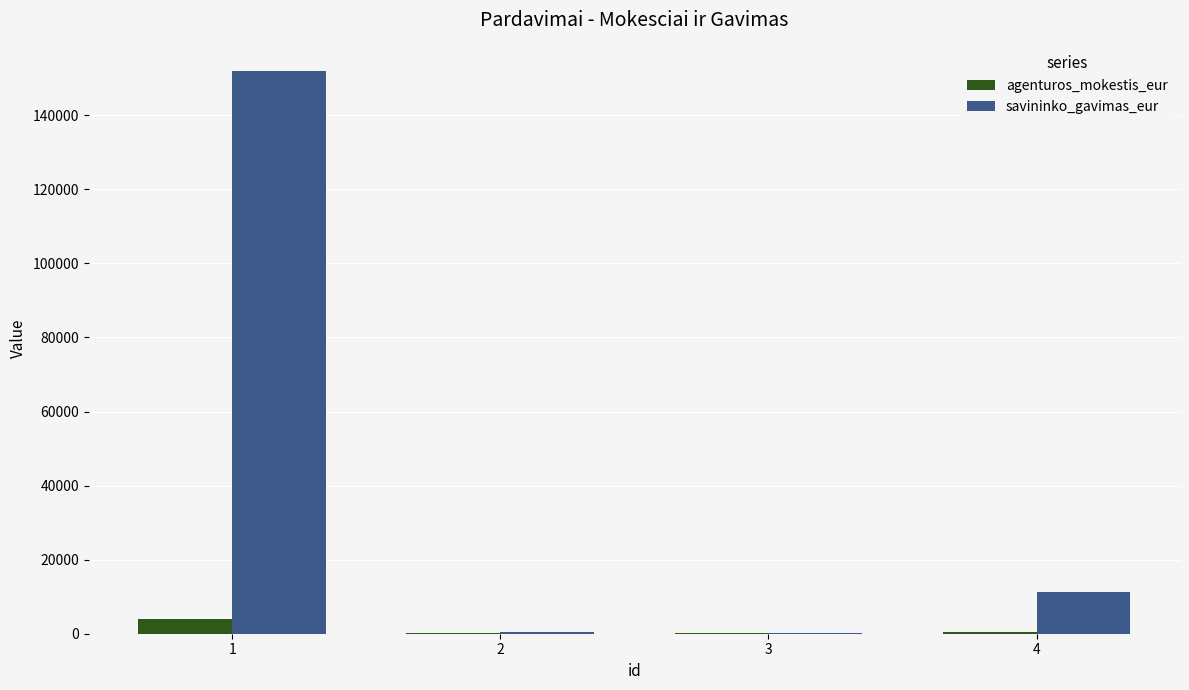

What is the maximum value for savininko_gavimas_eur?

152000